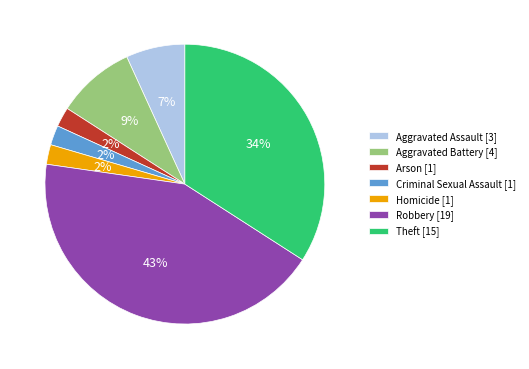

Does any single category account for the majority?

No